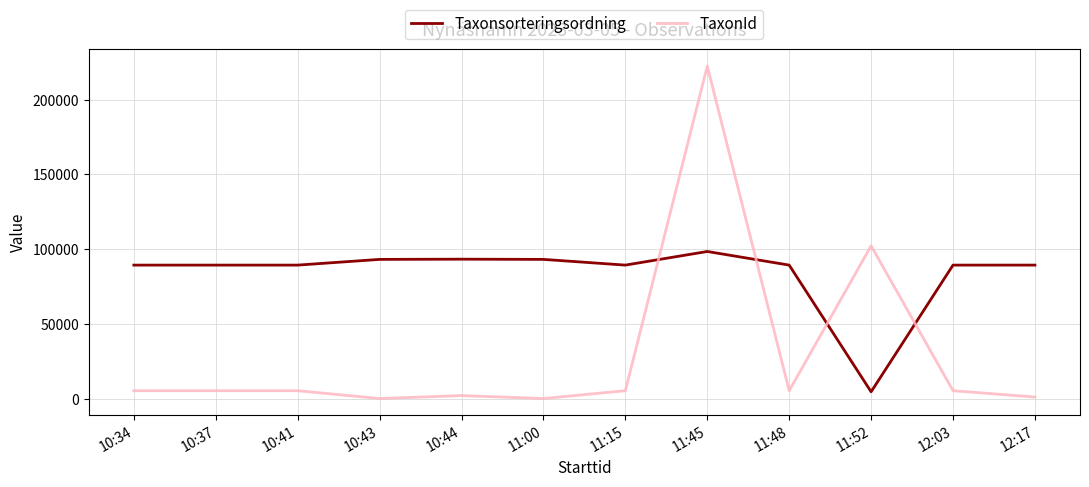

What position from the right is 11:48?

4